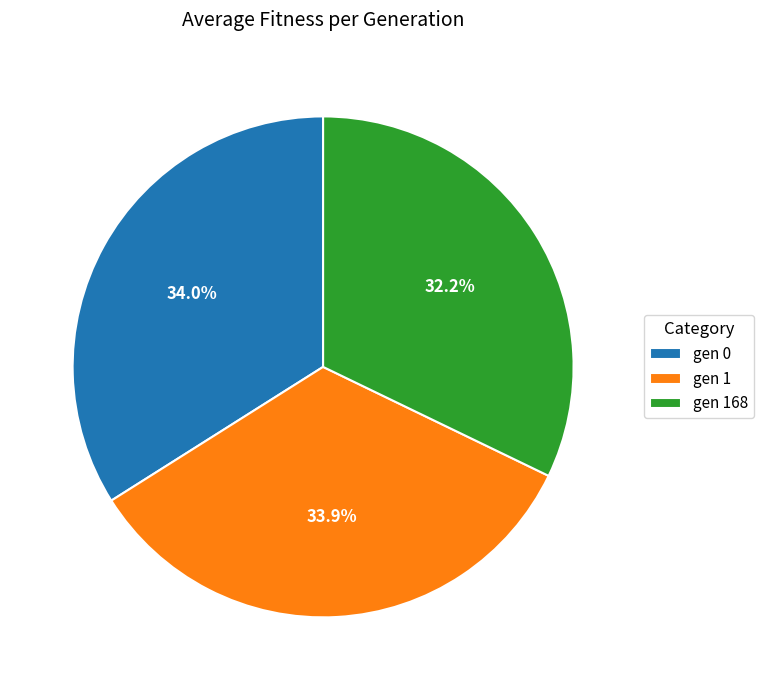

What percentage is NOT represented by gen 0?

66.0%